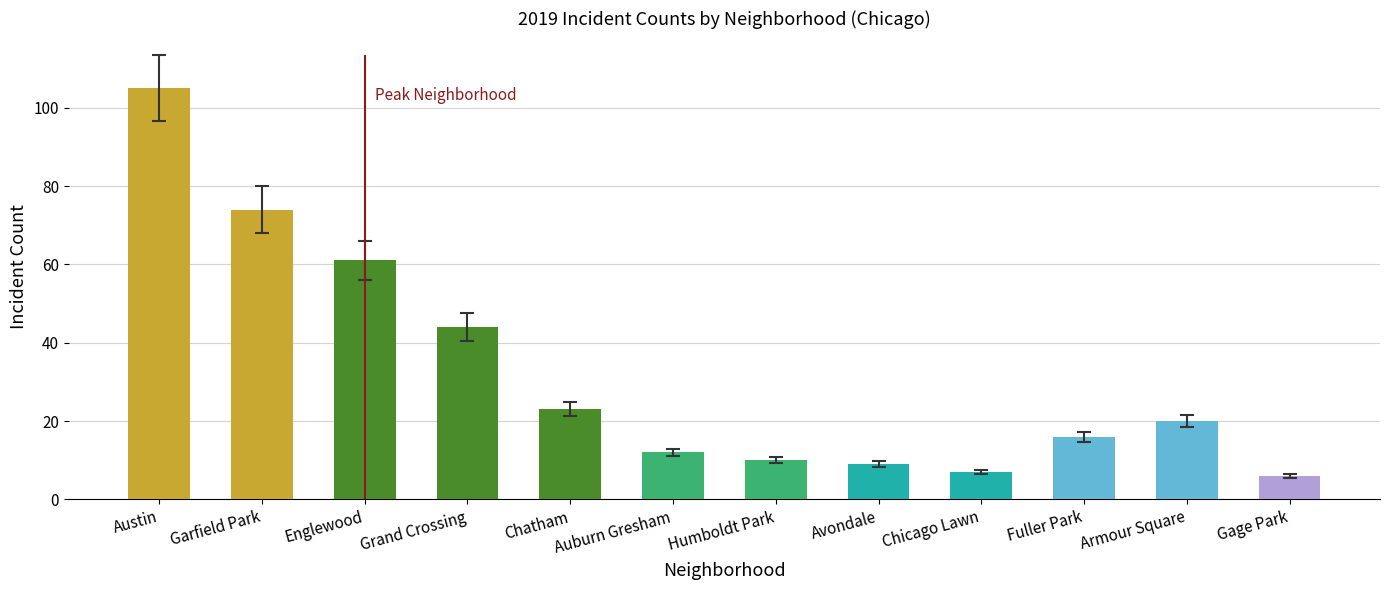

Reading right to left, extract all data points from this chart.

Gage Park=6	Armour Square=20	Fuller Park=16	Chicago Lawn=7	Avondale=9	Humboldt Park=10	Auburn Gresham=12	Chatham=23	Grand Crossing=44	Englewood=61	Garfield Park=74	Austin=105